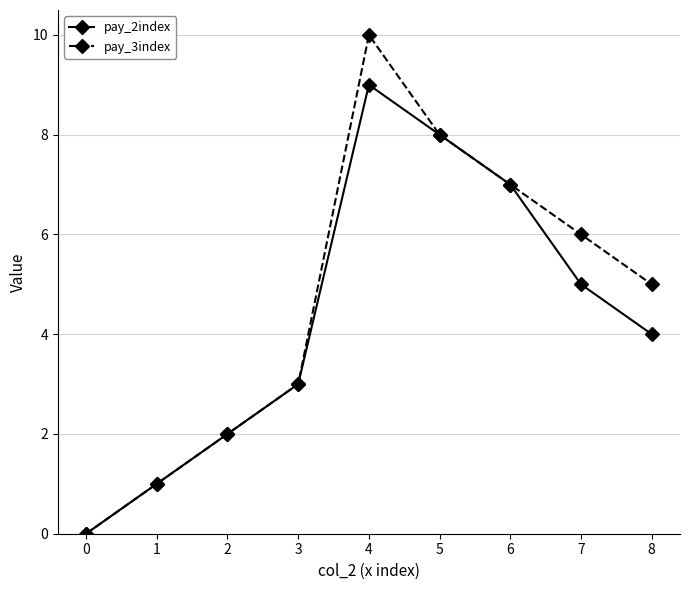

The pay_3index series shows 5 at 8. True or false?

True